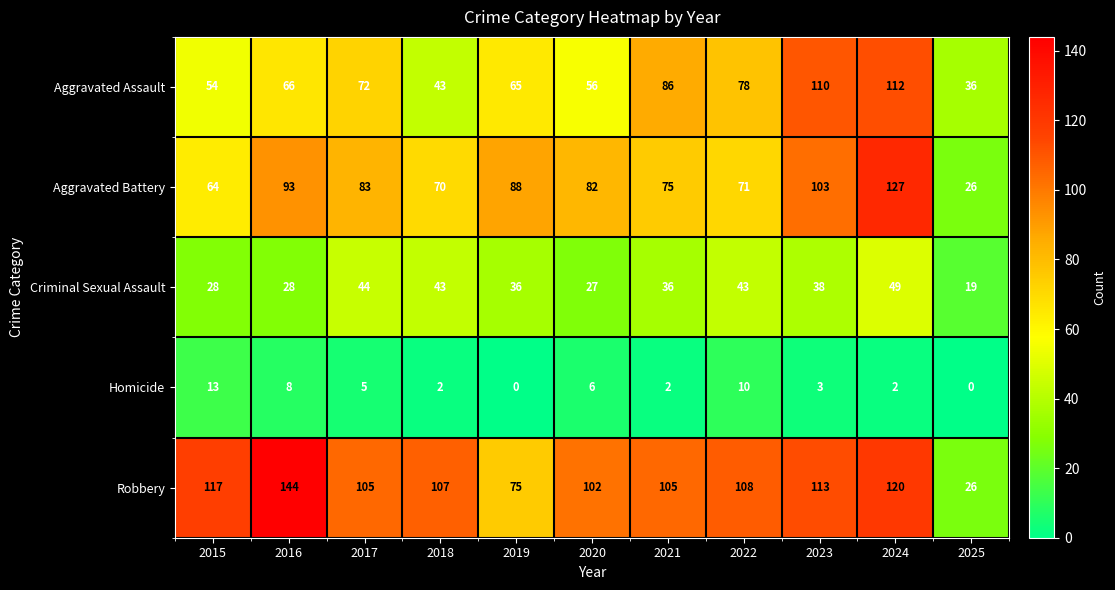

Which series has the widest spread of values?

Robbery